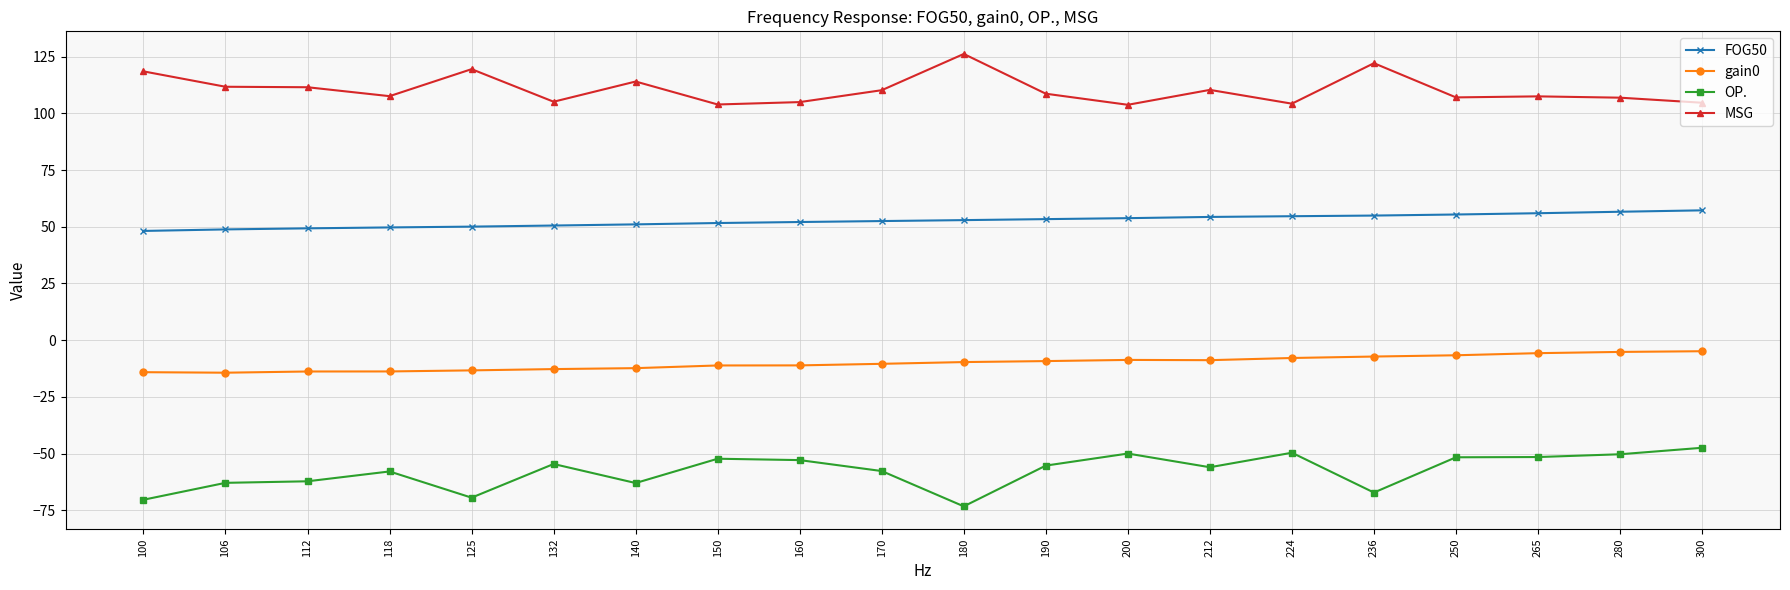

What are all the series names shown in the legend?

FOG50, gain0, OP., MSG